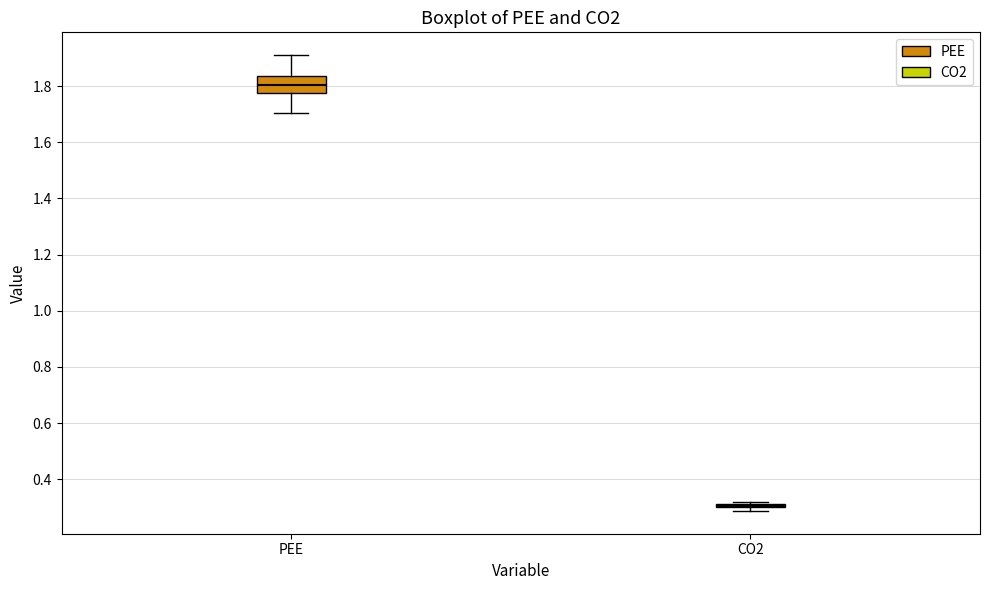

Reading left to right, read every box against the y-axis: the position of its median line, the range the box covers, and the ends of its whiskers. The values are not printed on the chart, so give them approximately, as read against the axis.

PEE: median 1.80, box 1.78 to 1.84, whiskers 1.70 to 1.92
CO2: box collapsed to a line at 0.30, whiskers 0.28 to 0.32